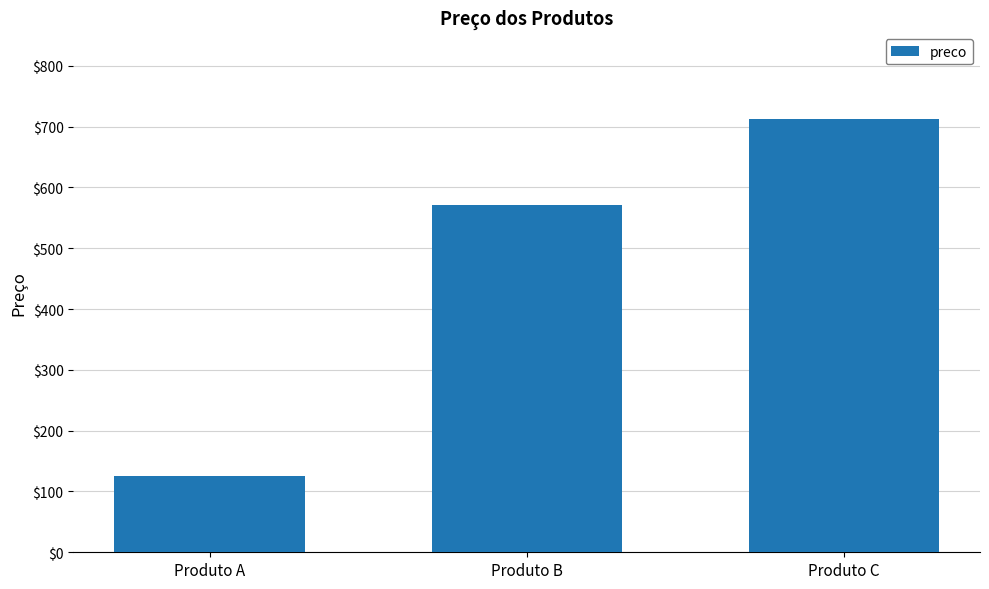

Between Produto A and Produto C, which is larger?

Produto C